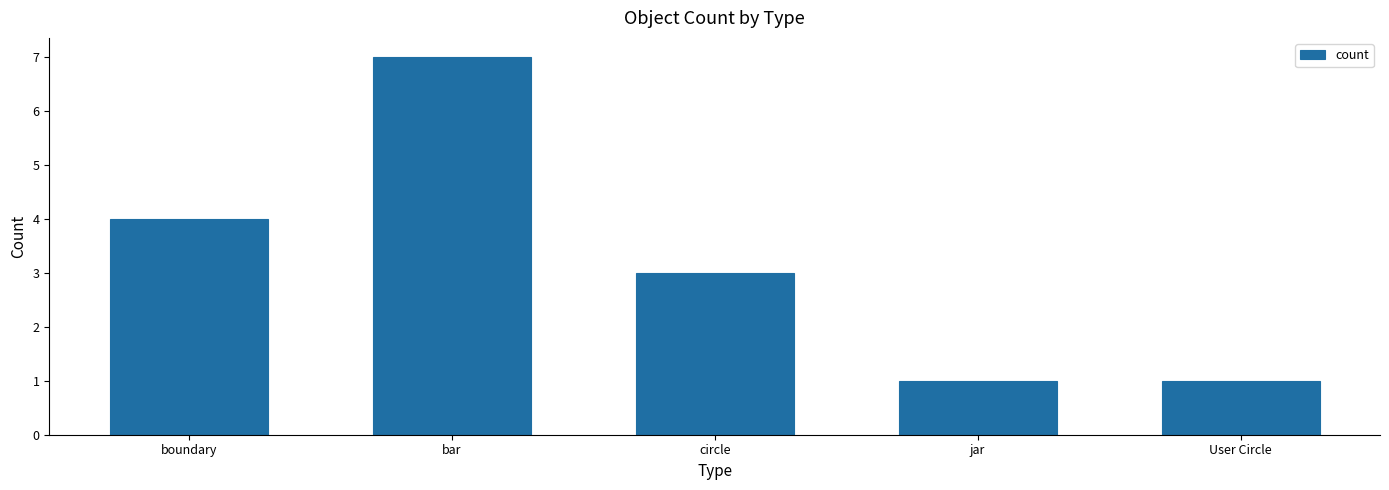

How many series are shown in this chart?

1